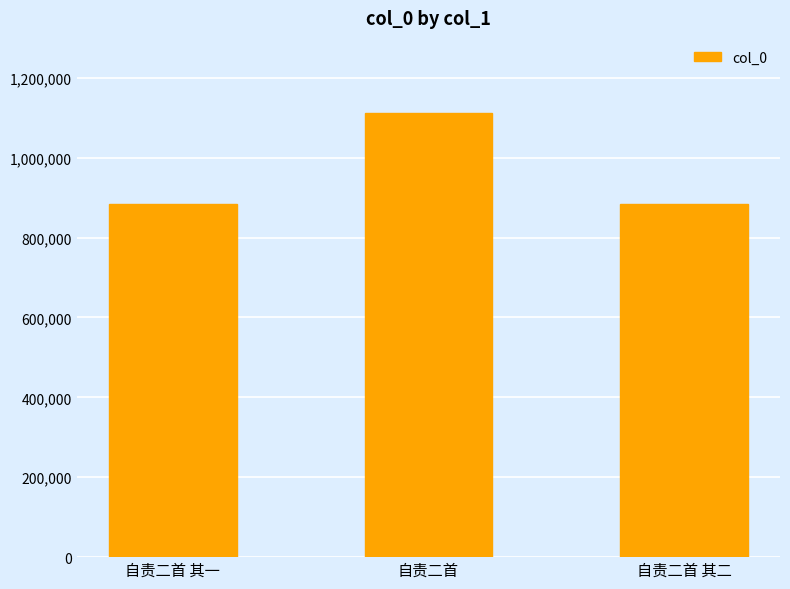

What is the label of the 1st bar from the right?

自责二首 其二